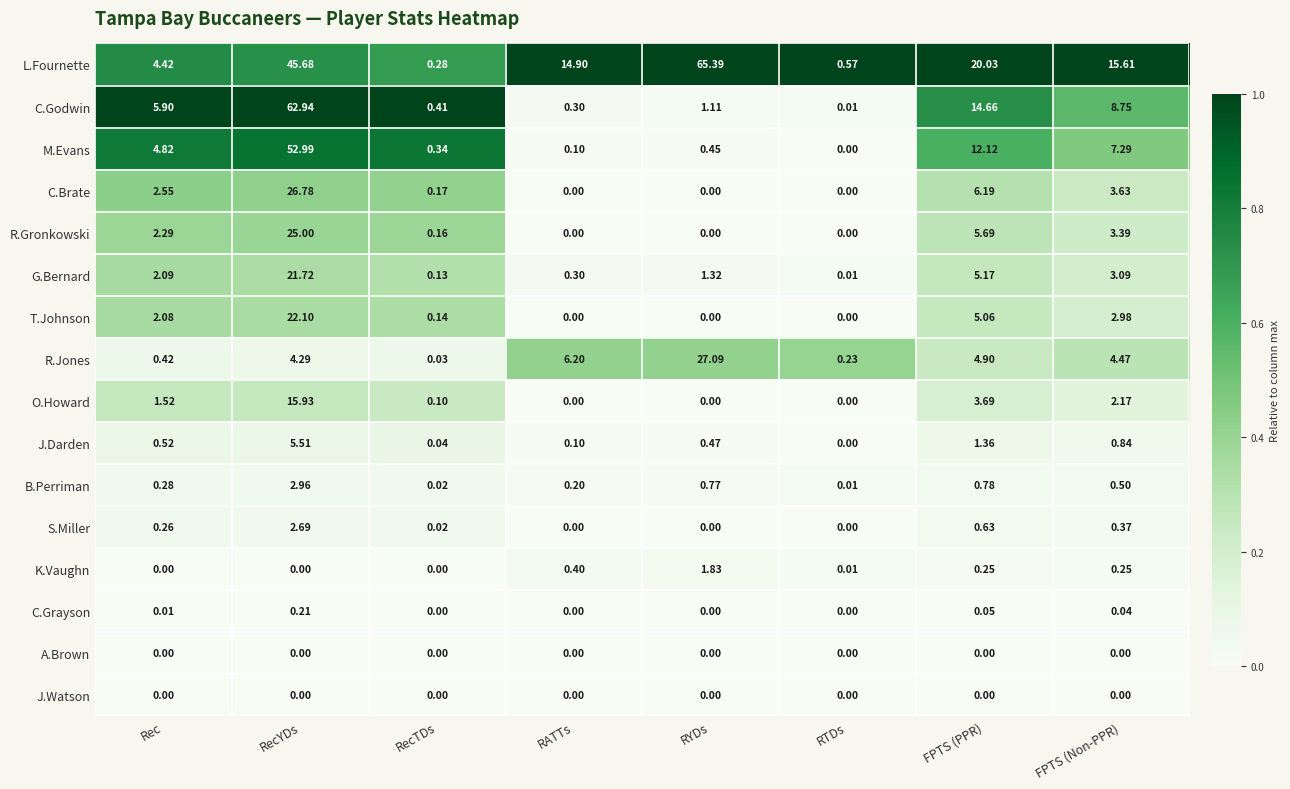

Which series has the largest total across all categories?

L.Fournette